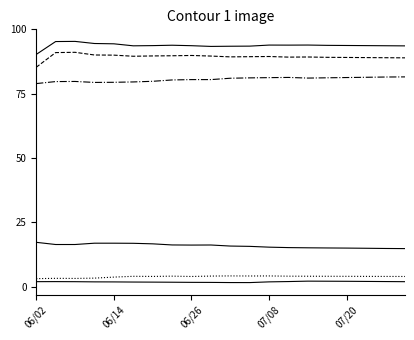

Does the chart have visible grid lines?

No